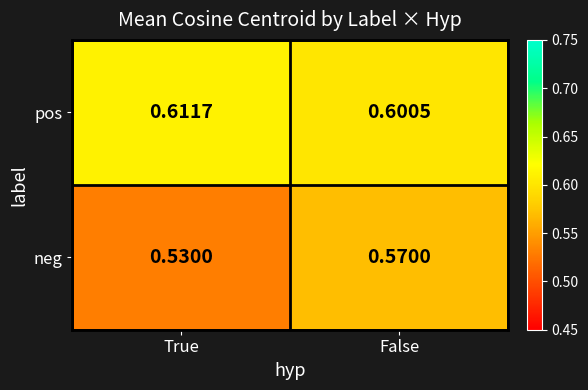

Rank the series at True from highest to lowest value.

pos, neg